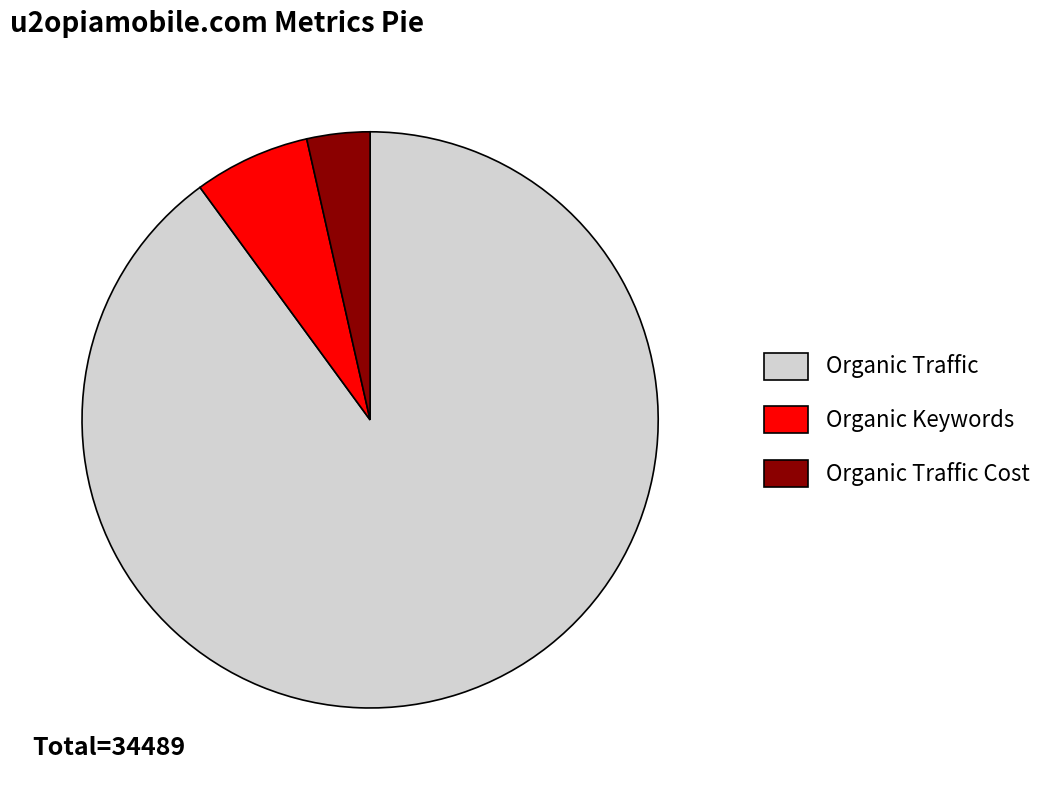

The Organic Keywords slice represents 1% of the pie. True or false?

False